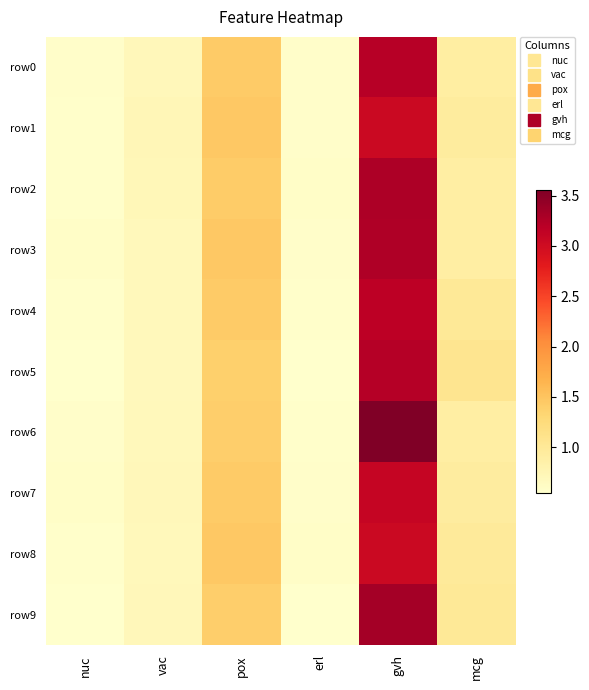

What is the maximum value shown in the chart?

3.6